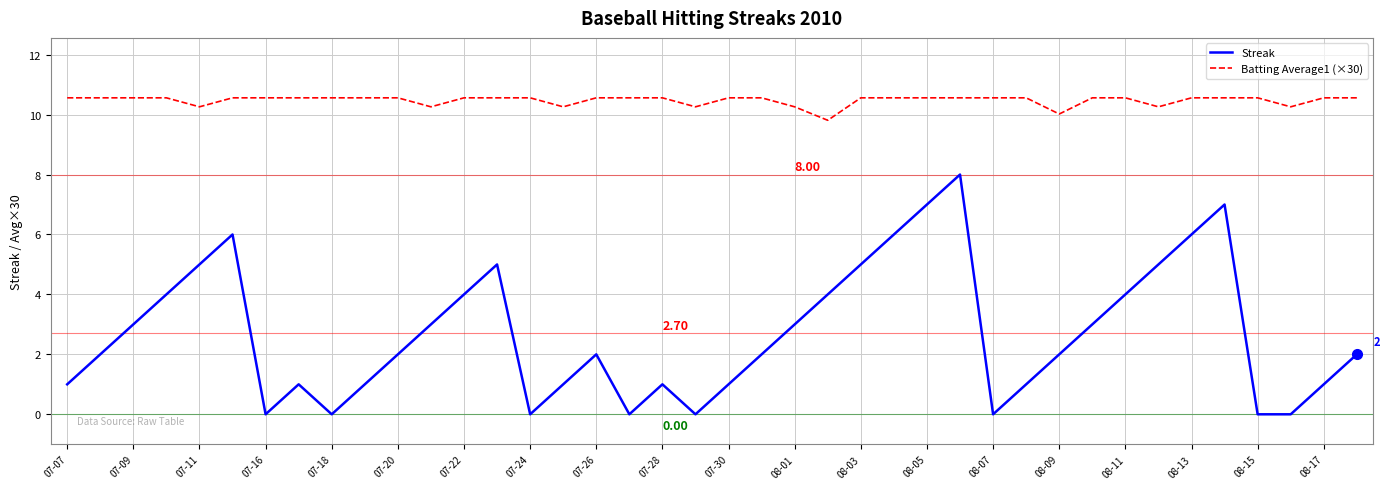

True or false: Batting Average1 (×30) and Streak intersect in this chart.

False